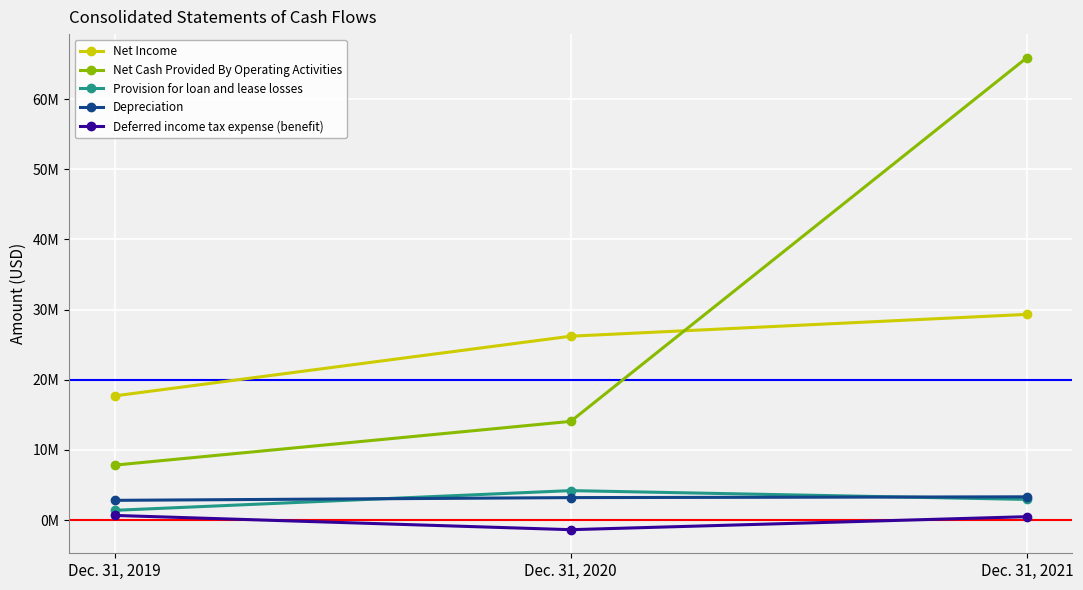

Does the chart have visible grid lines?

Yes